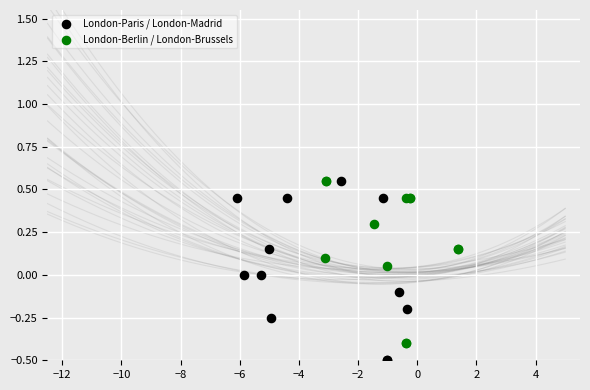

What are all the series names shown in the legend?

London-Paris / London-Madrid, London-Berlin / London-Brussels